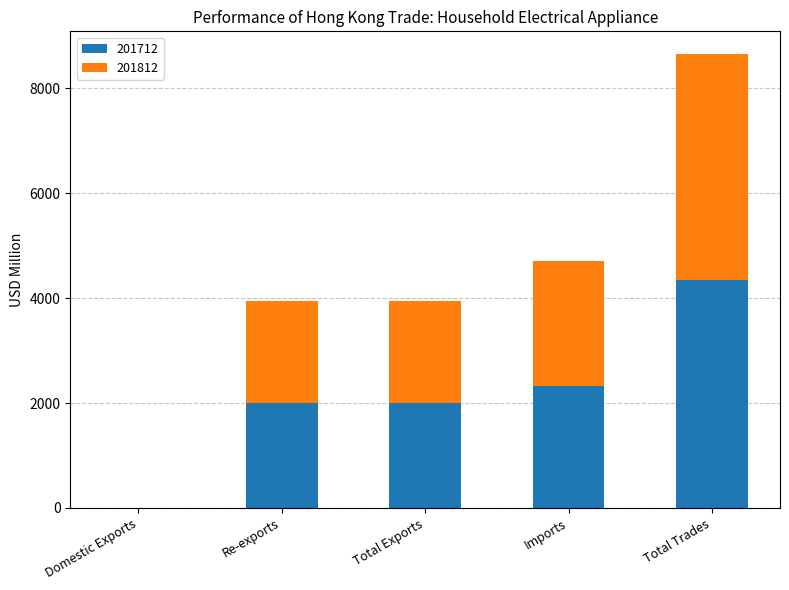

True or false: 201712 has a value of 7675.5 at Total Trades.

False